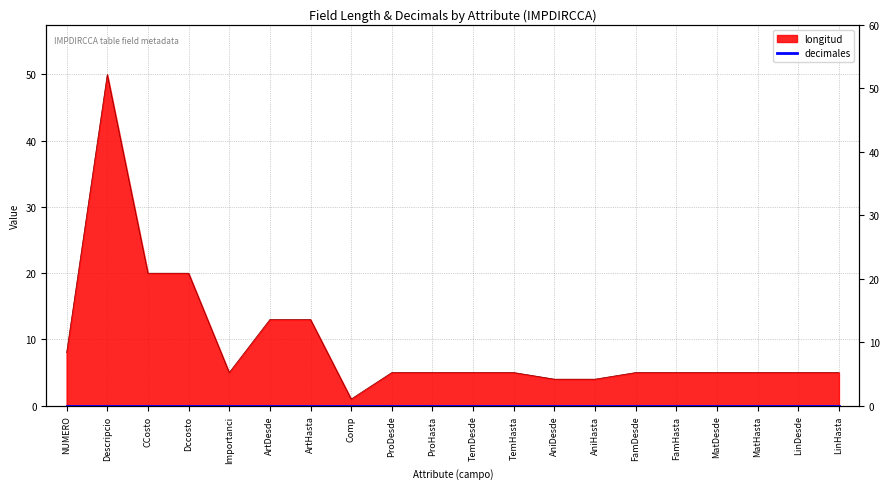

Reading left to right, transcribe all the data shown in this chart.

NUMERO=8	Descripcio=50	CCosto=20	Dccosto=20	Importanci=5	ArtDesde=13	ArtHasta=13	Comp=1	ProDesde=5	ProHasta=5	TemDesde=5	TemHasta=5	AniDesde=4	AniHasta=4	FamDesde=5	FamHasta=5	MatDesde=5	MatHasta=5	LinDesde=5	LinHasta=5